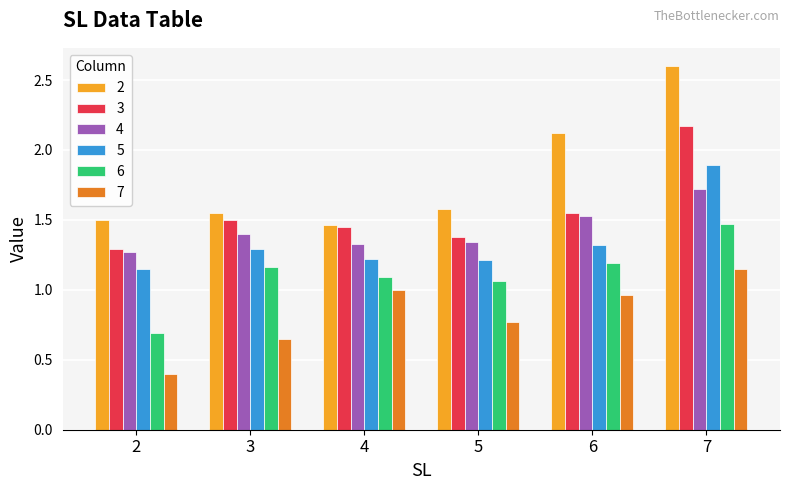

True or false: 5 has a value of 0.6 at 7.

False